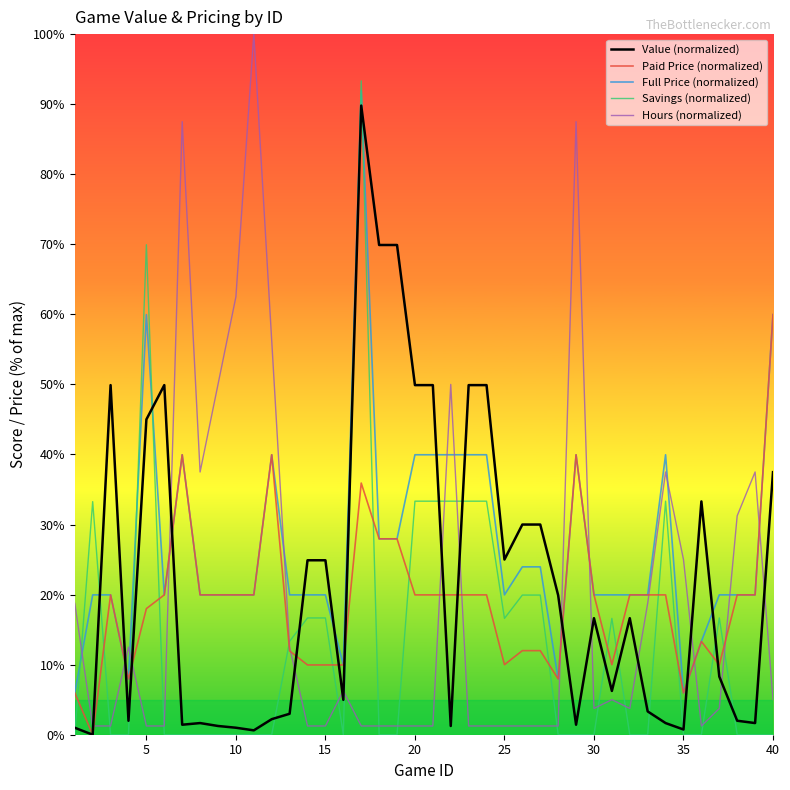

After their last crossing, which series has the higher values: Savings (normalized) or Paid Price (normalized)?

Paid Price (normalized)